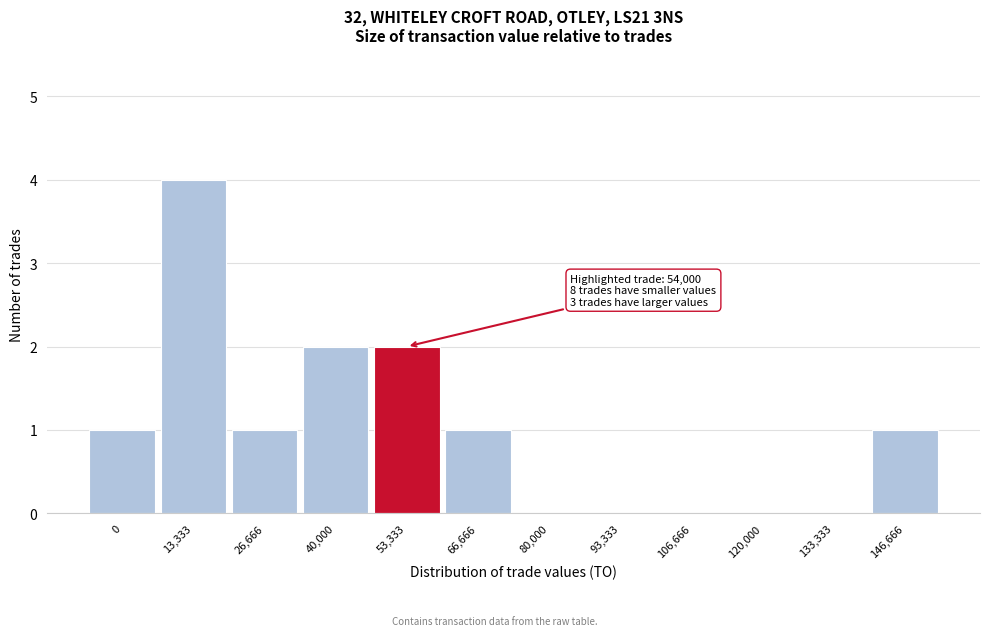

Reading left to right, transcribe all the data shown in this chart.

0=1	13,333=4	26,666=1	40,000=2	53,333=2	66,666=1	80,000=0	93,333=0	106,666=0	120,000=0	133,333=0	146,666=1